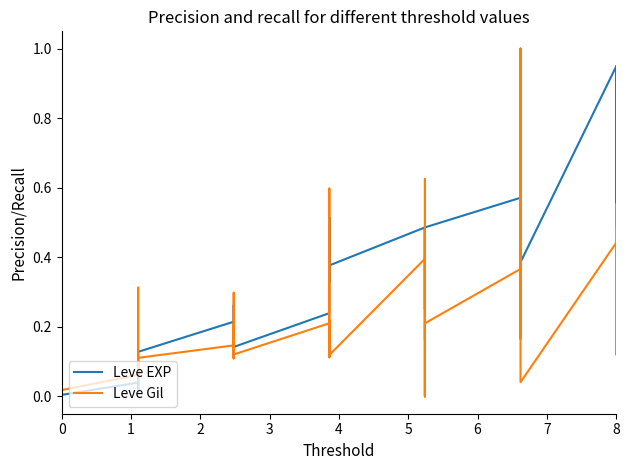

True or false: Leve Gil has a value of 0.2 at 16.

False